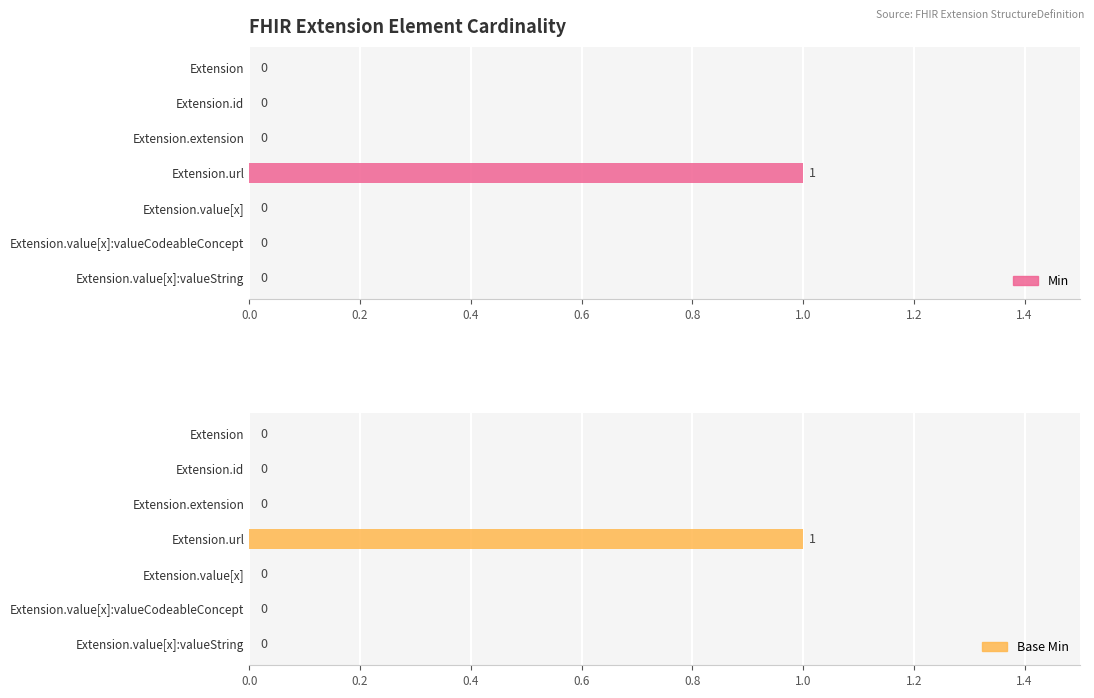

The Base Min series shows 2 at 0.6. True or false?

False